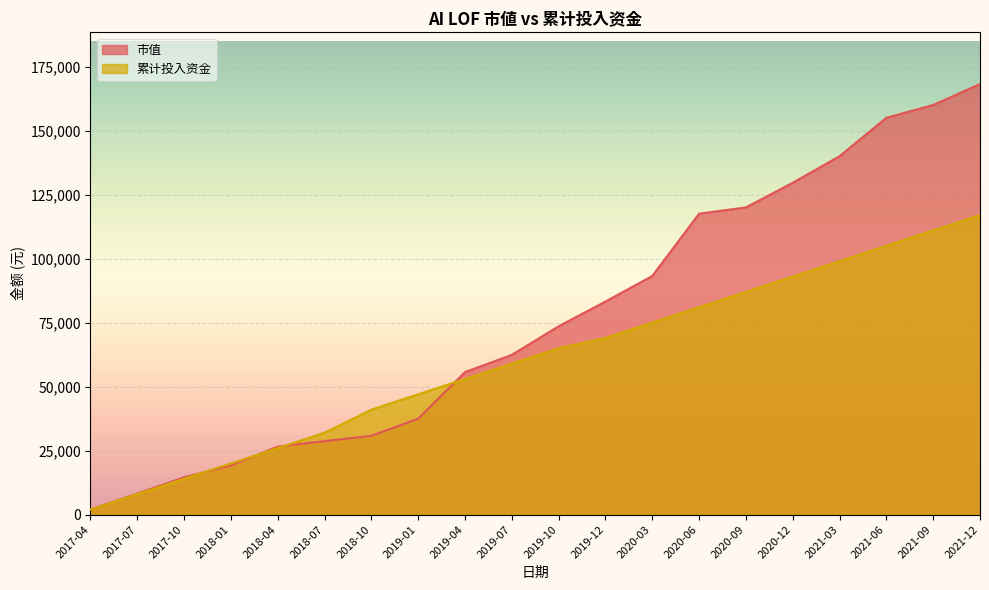

What is the difference between the maximum and minimum values in the 累计投入资金 series?

115000.0